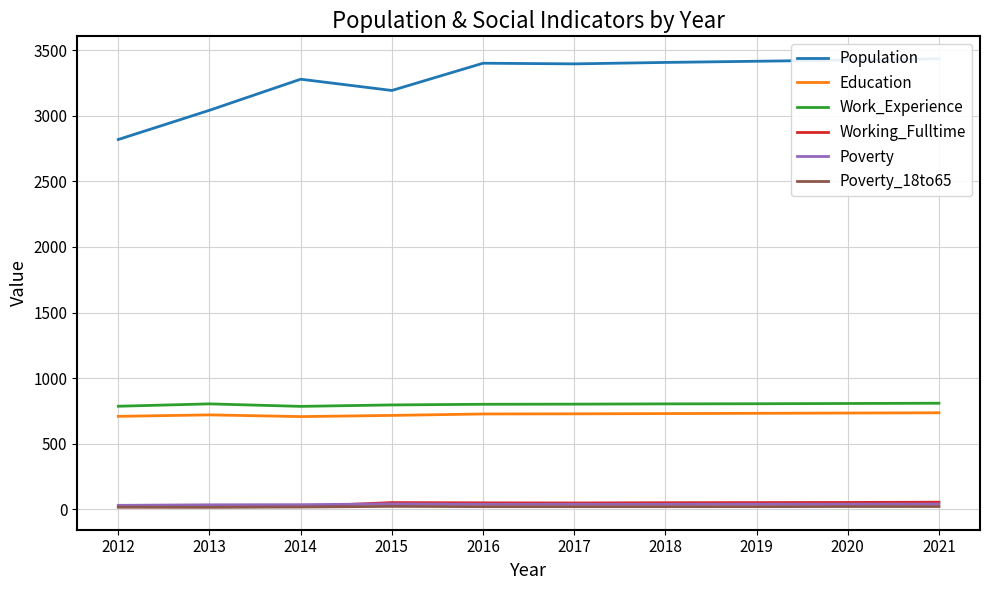

True or false: Work_Experience has a value of 1203 at 2013.

False